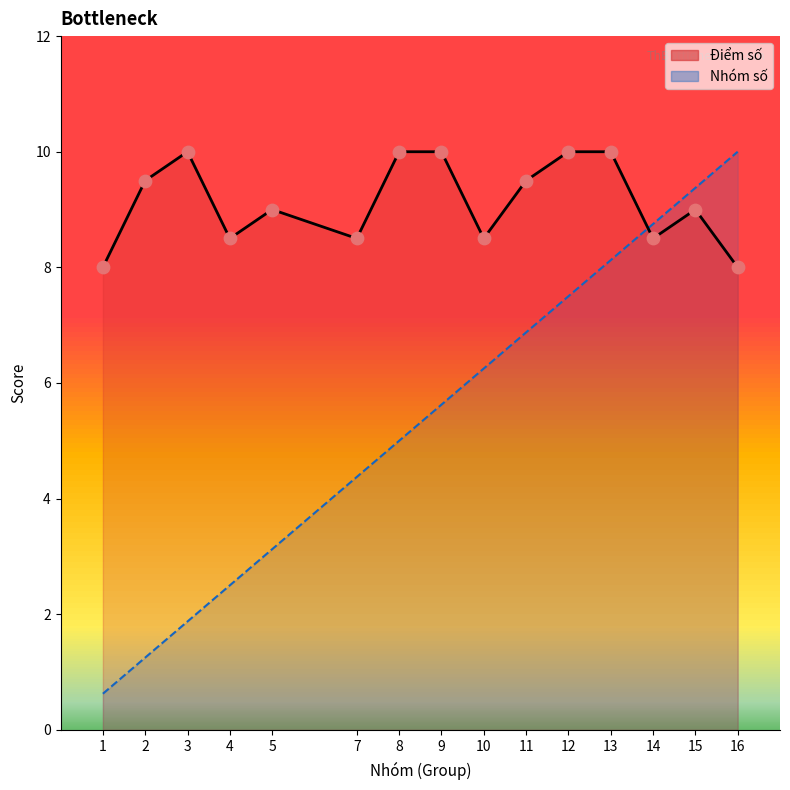

Which series has the largest total across all categories?

Điểm số